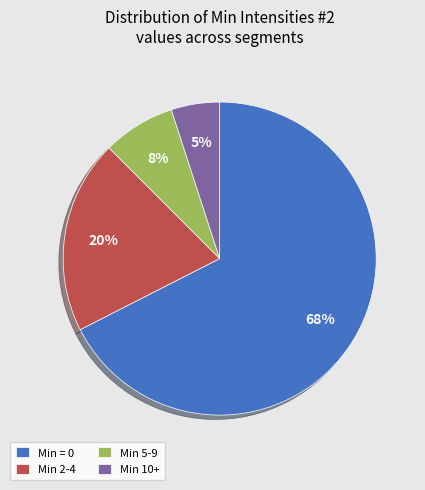

Count the number of slices in the pie.

4